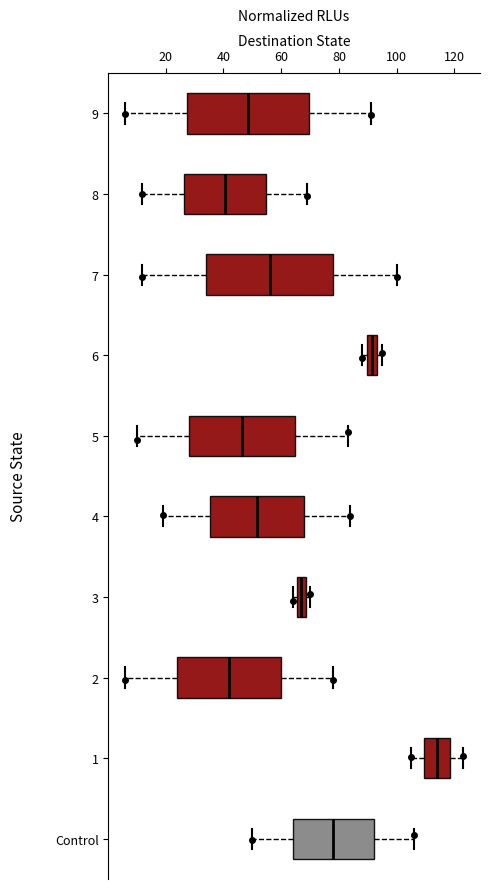

Which box has the furthest to the right median line?

1